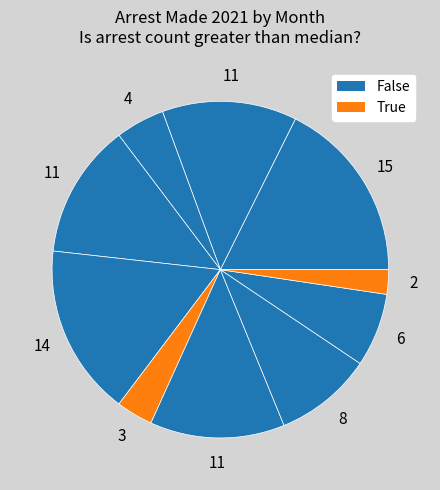

Rank the categories by value from lowest to highest.

October (through 10-30), June, March, September, August, February, April, July, May, January